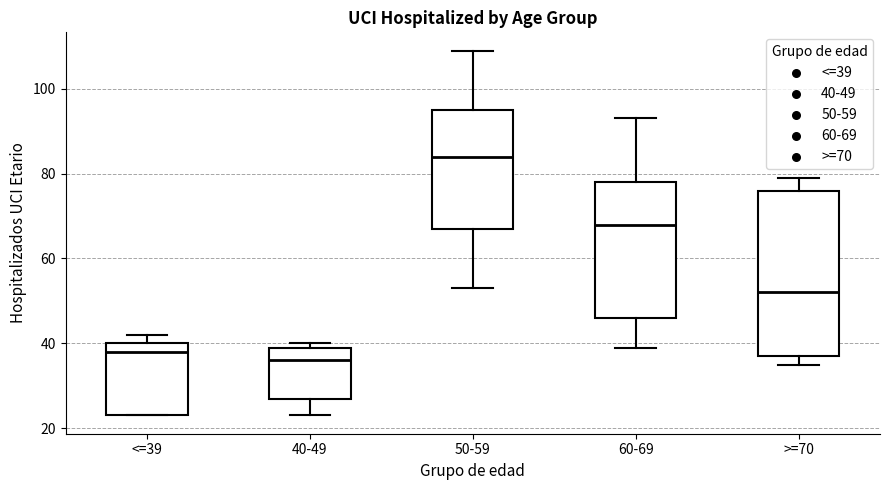

Which box's median line is the highest?

50-59